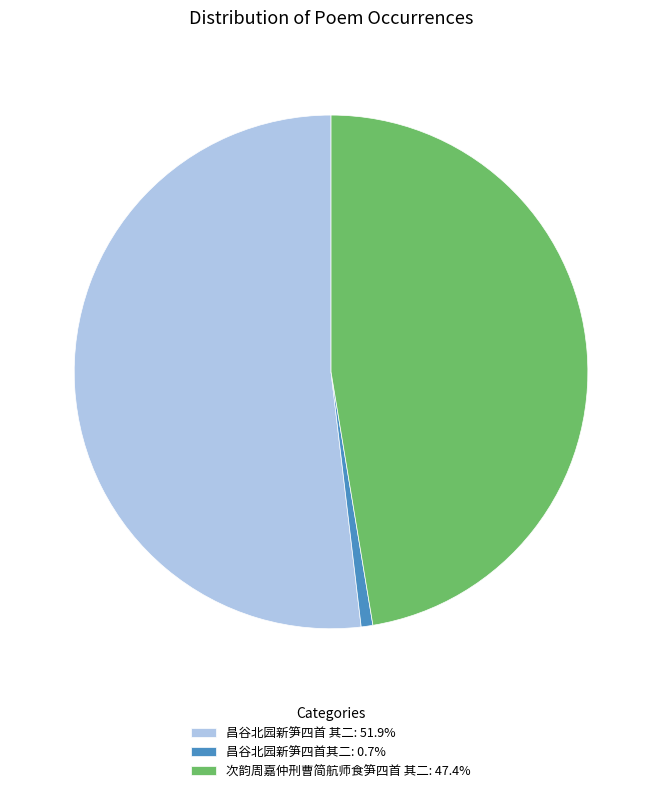

Approximately how many times larger is the value at 次韵周嘉仲刑曹简航师食笋四首 其二: 47.4% compared to 昌谷北园新笋四首其二: 0.7%?

64.6